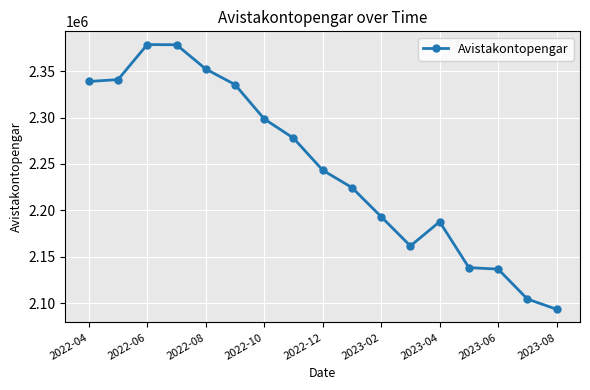

True or false: there are more than 1 points higher than both neighbors.

True